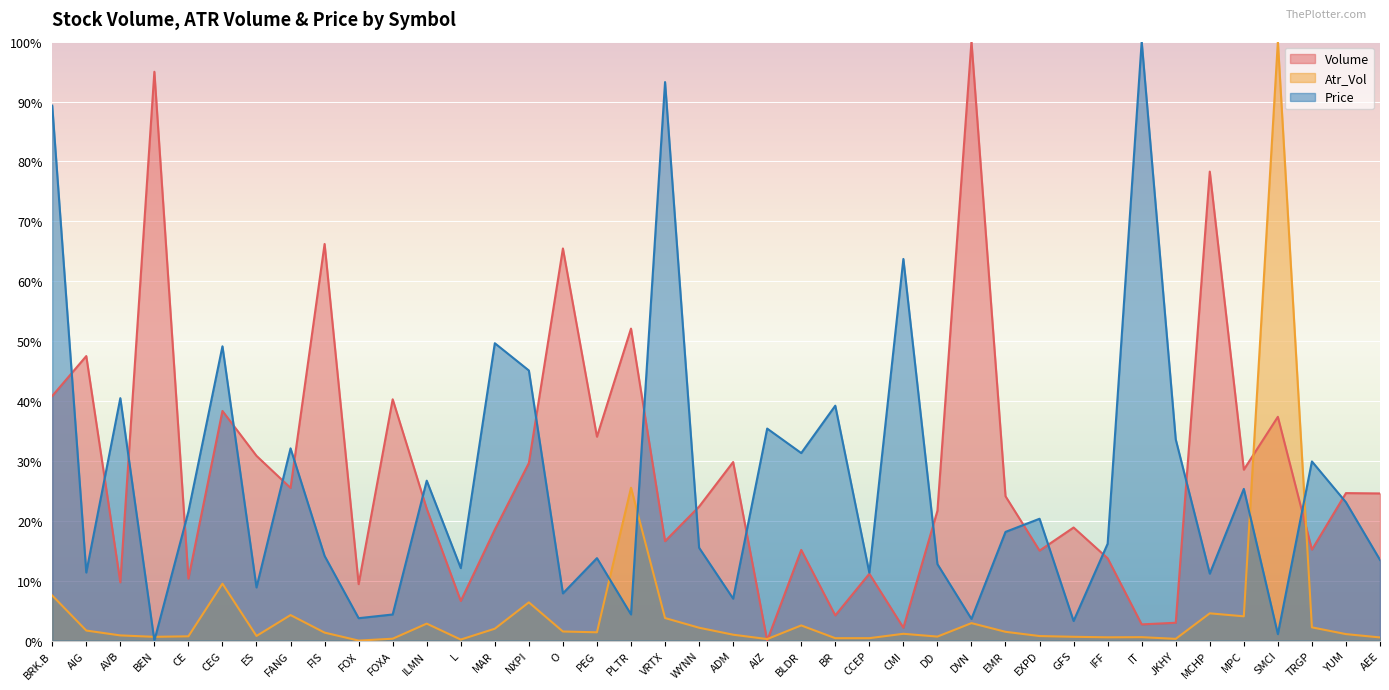

The Price series shows 26.7 at ILMN. True or false?

True